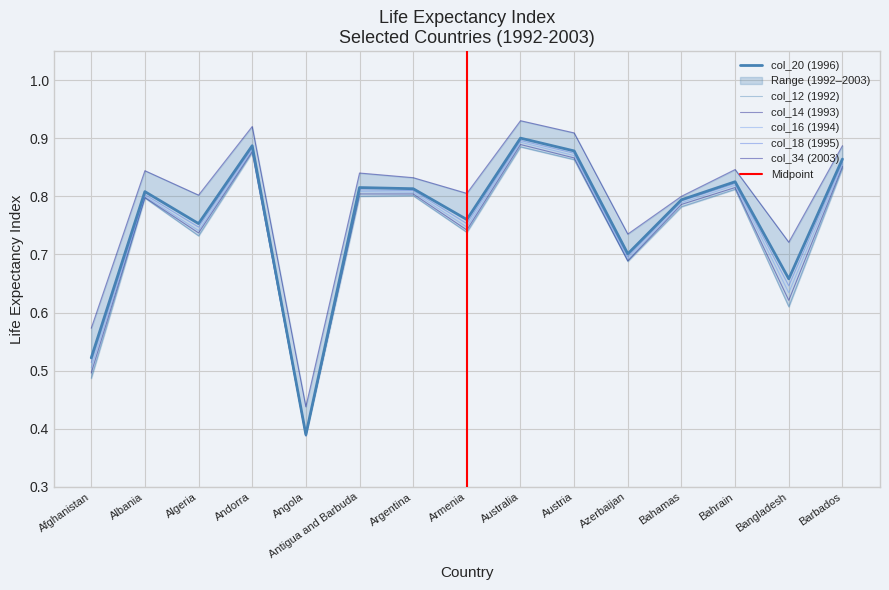

Between Afghanistan and Argentina, which series saw the biggest shift?

col_12 (1992)